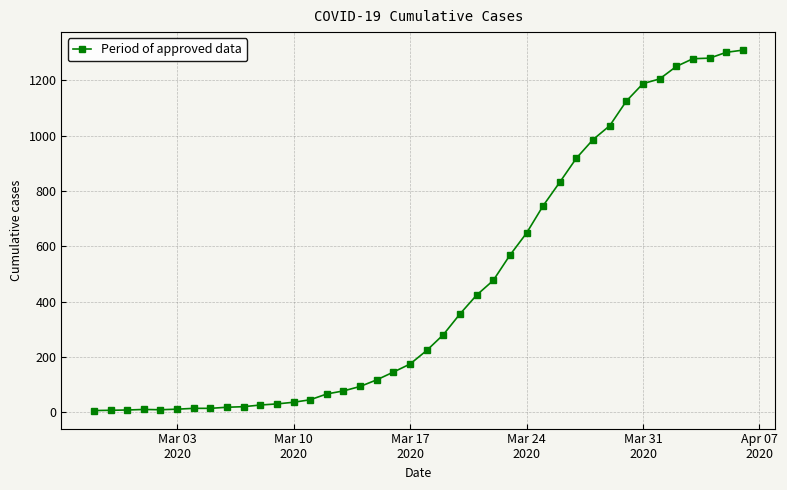

What is the difference between the second highest and second lowest values?

1293